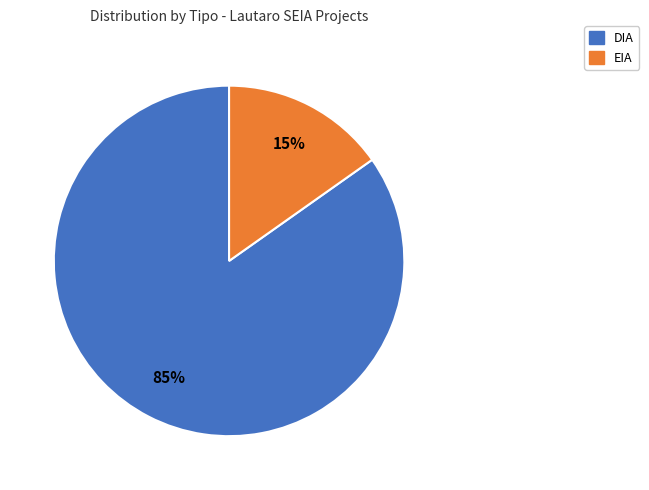

What is the smallest slice in the pie chart?

EIA